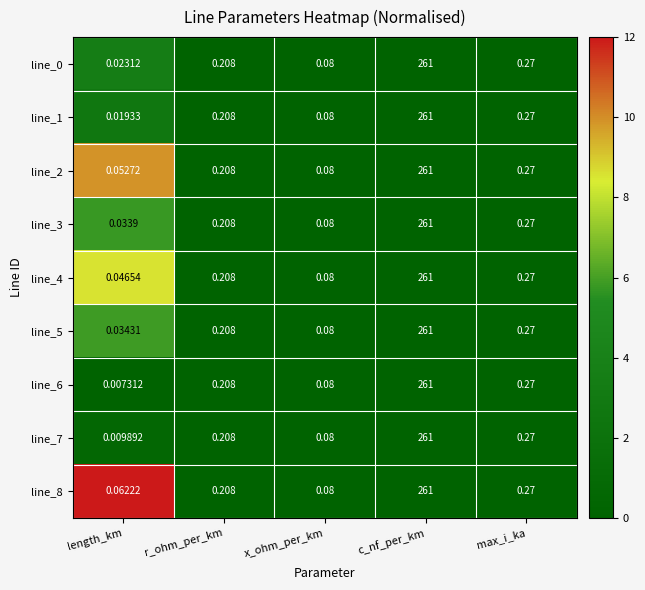

Count the number of categories in the chart.

5